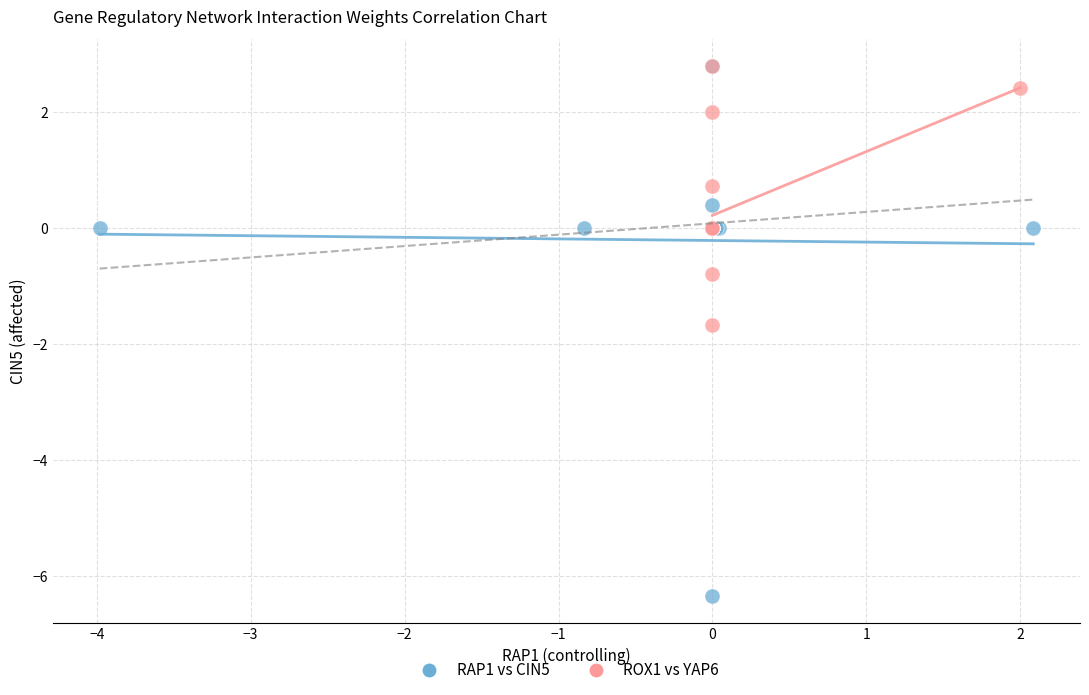

Which series reaches the minimum Y coordinate?

RAP1 vs CIN5